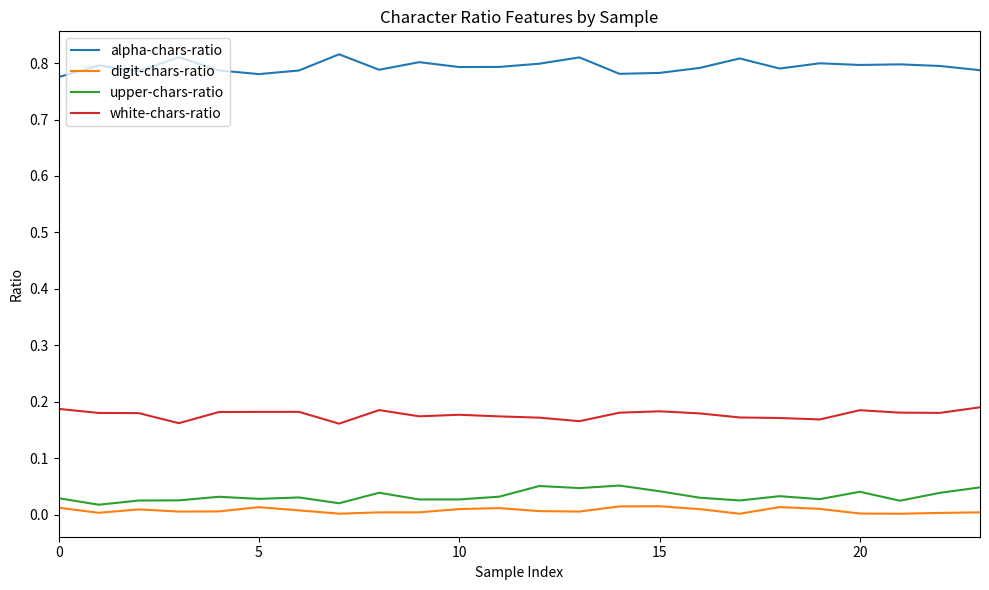

How many upper-chars-ratio values are between 0 and 1?

24